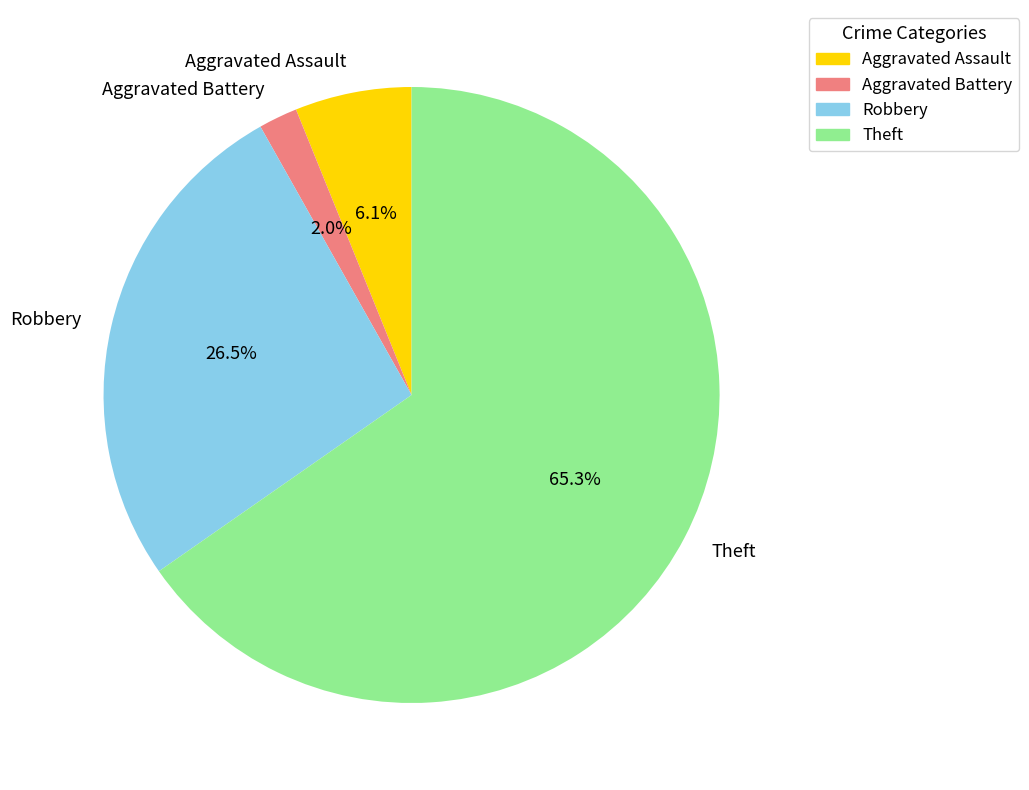

What is the smallest slice in the pie chart?

Aggravated Battery